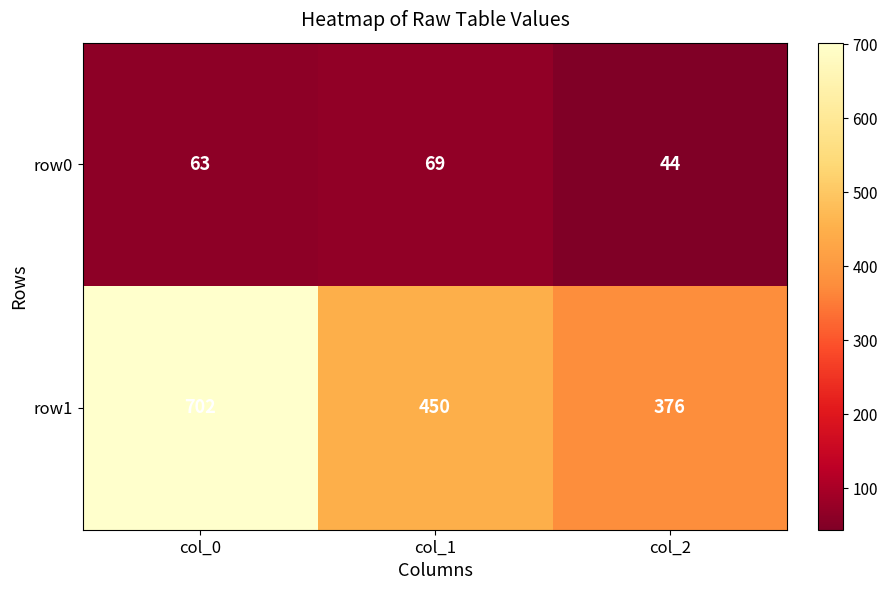

Rank the series at col_1 from highest to lowest value.

row1, row0